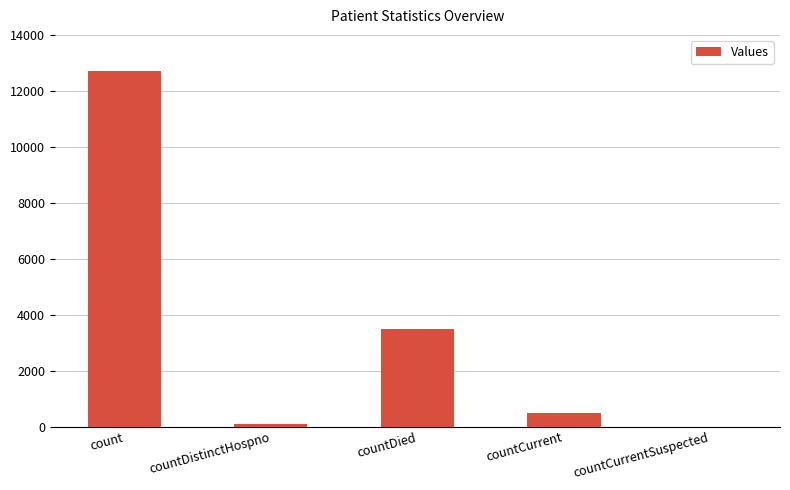

What is the greatest value displayed?

12692